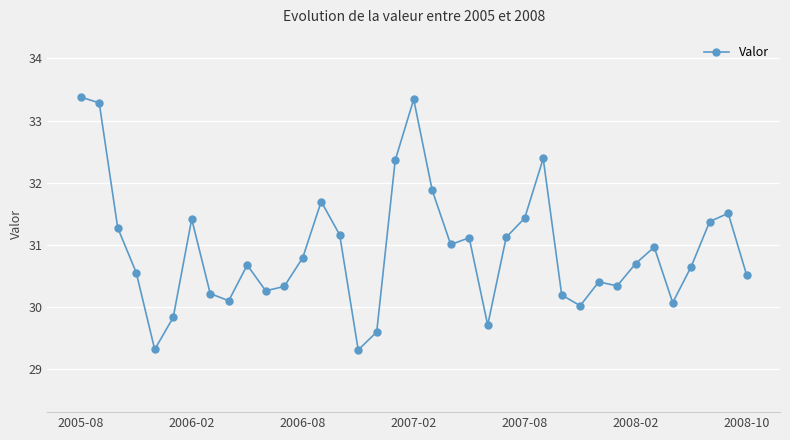

True or false: the data has more than 0 interior local peaks.

True